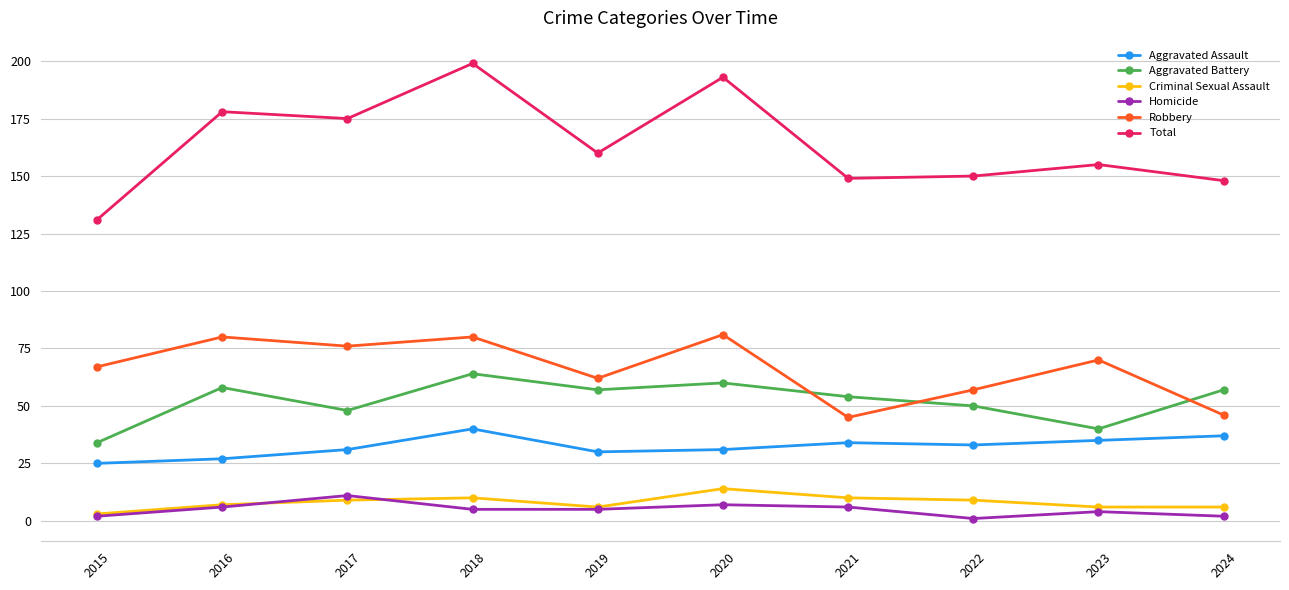

The Aggravated Assault series shows 35 at 2023. True or false?

True